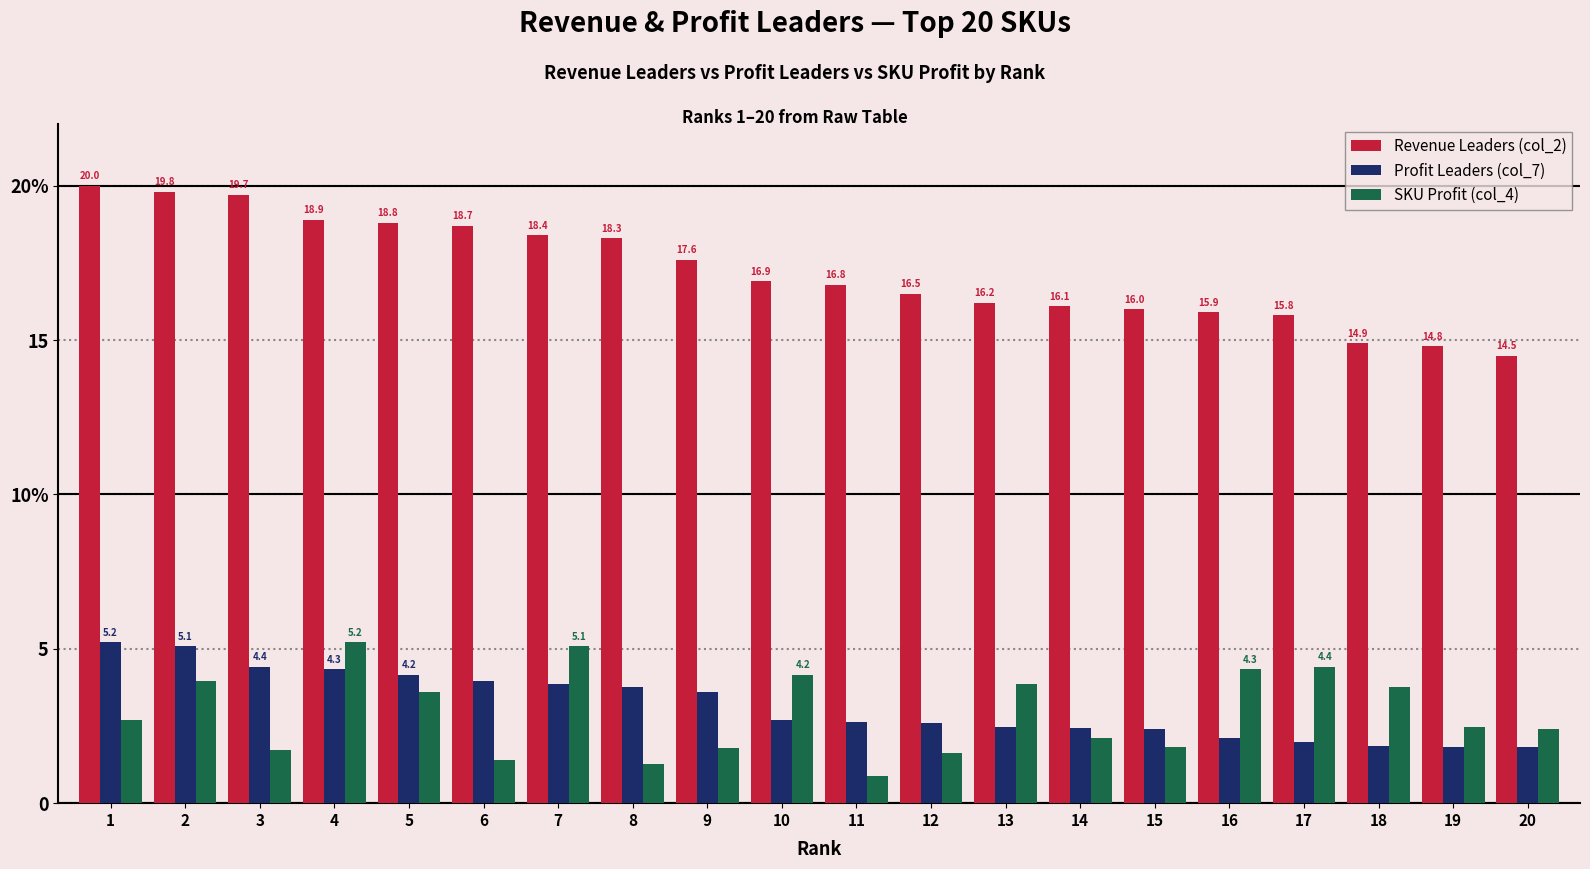

What is the difference between the SKU Profit (col_4) values at 20 and 12?

0.8